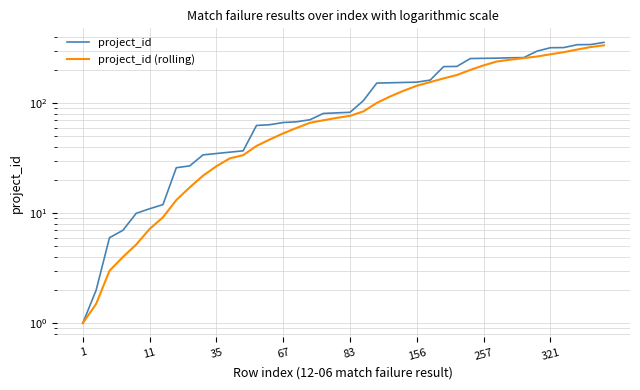

How many values in the project_id series exceed 83?

19